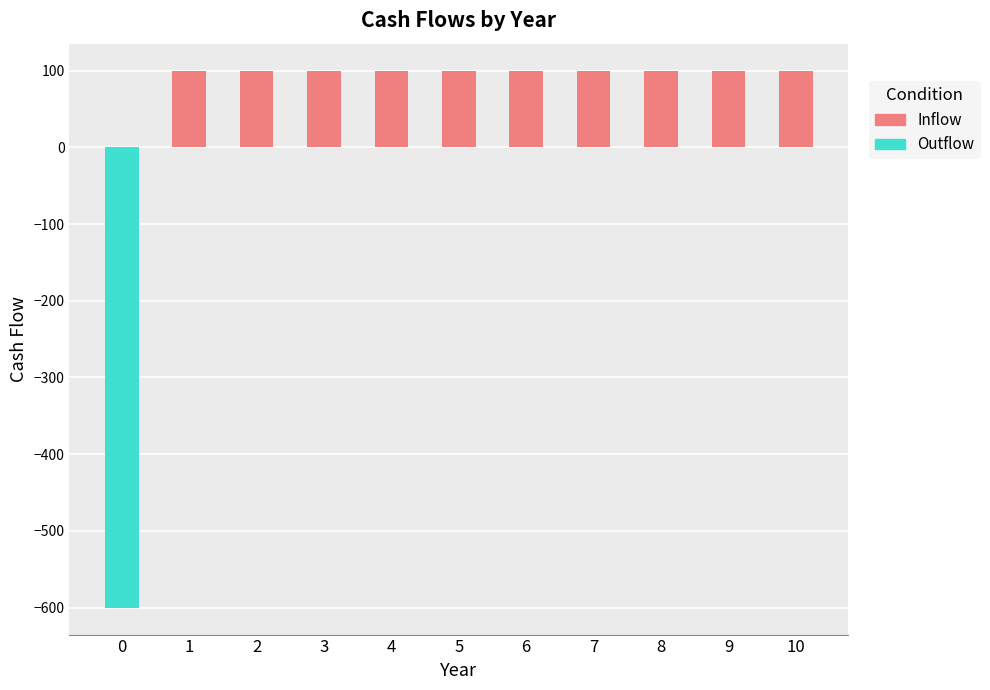

Reading left to right, list all the values displayed in this chart.

0=-600	1=100	2=100	3=100	4=100	5=100	6=100	7=100	8=100	9=100	10=100